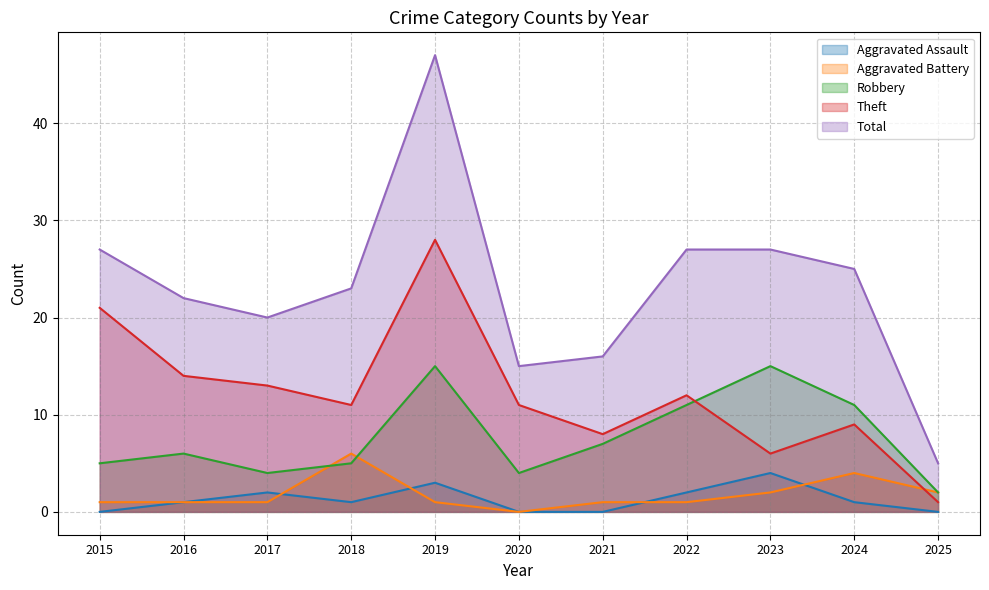

Rank the series by their maximum value, from highest to lowest.

Total, Theft, Robbery, Aggravated Battery, Aggravated Assault